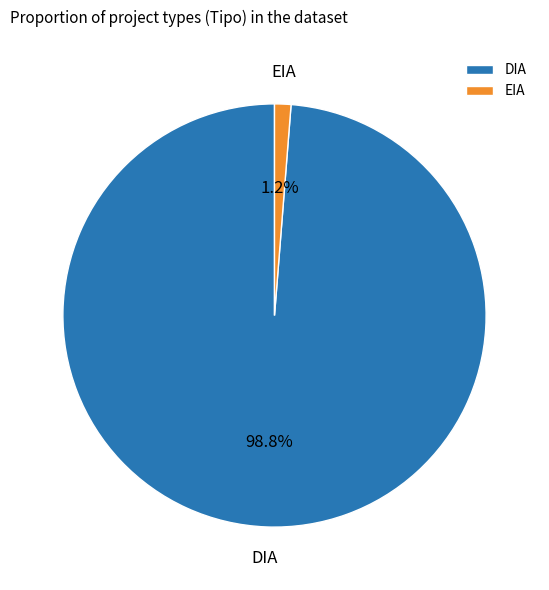

Does EIA represent more than half of the total?

No